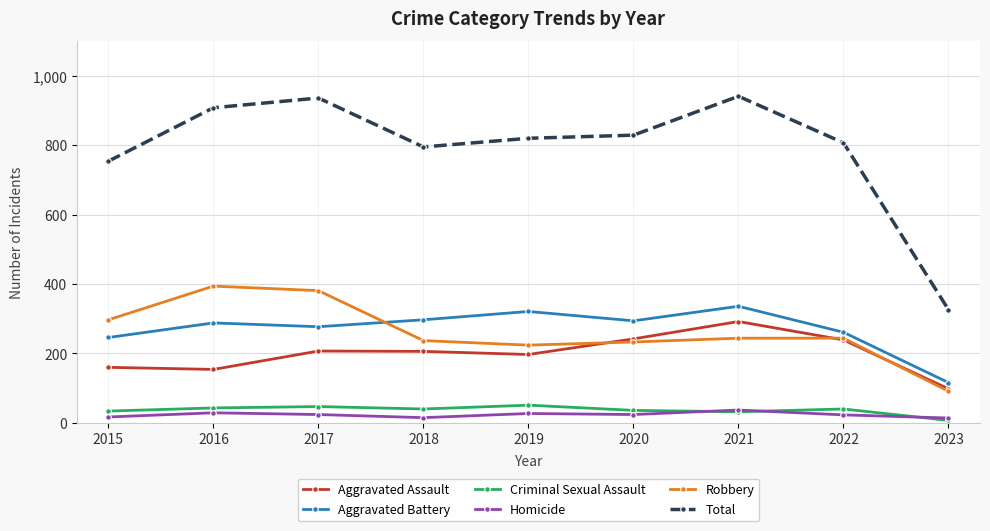

Does the chart display data point markers on the line(s)?

Yes